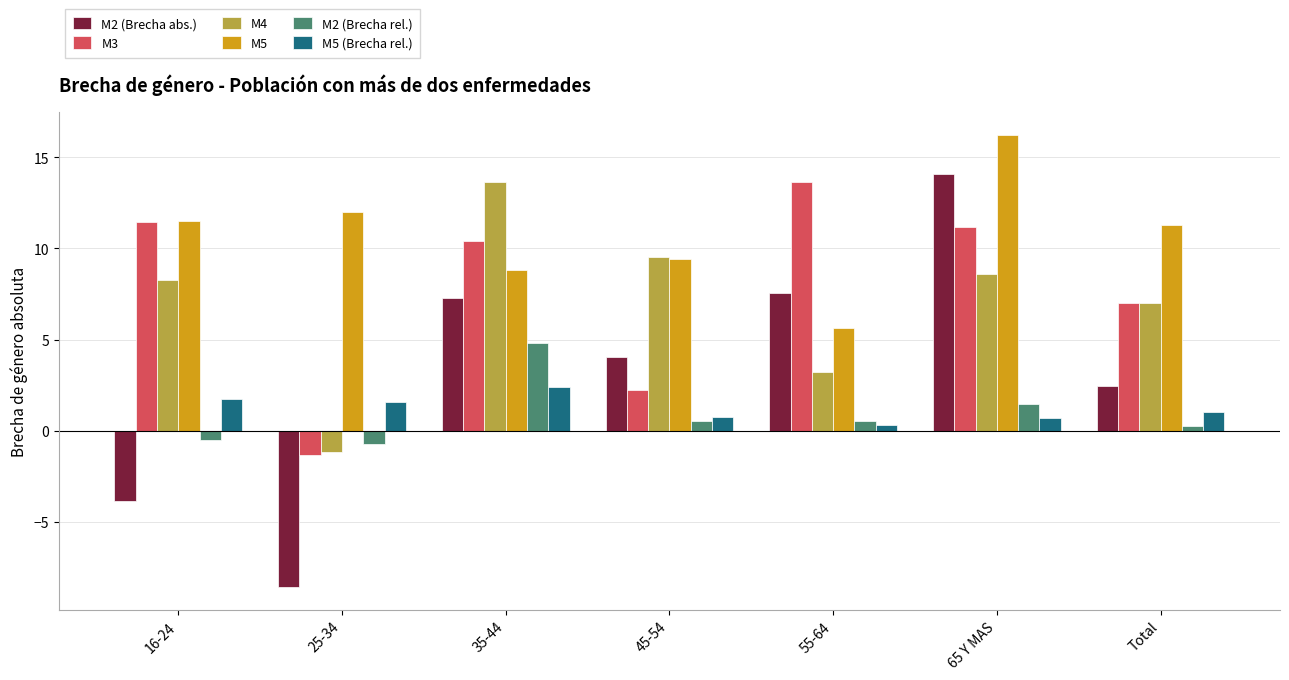

At which category does the chart reach its peak across all series?

65 Y MAS